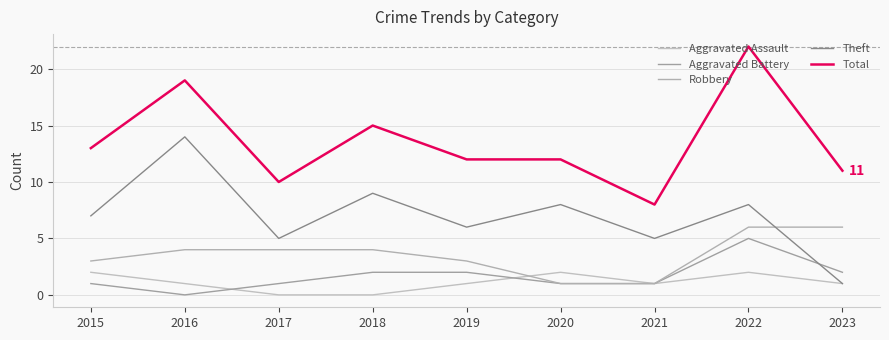

List the labels in order of Robbery value, largest first.

2022, 2023, 2016, 2017, 2018, 2015, 2019, 2020, 2021